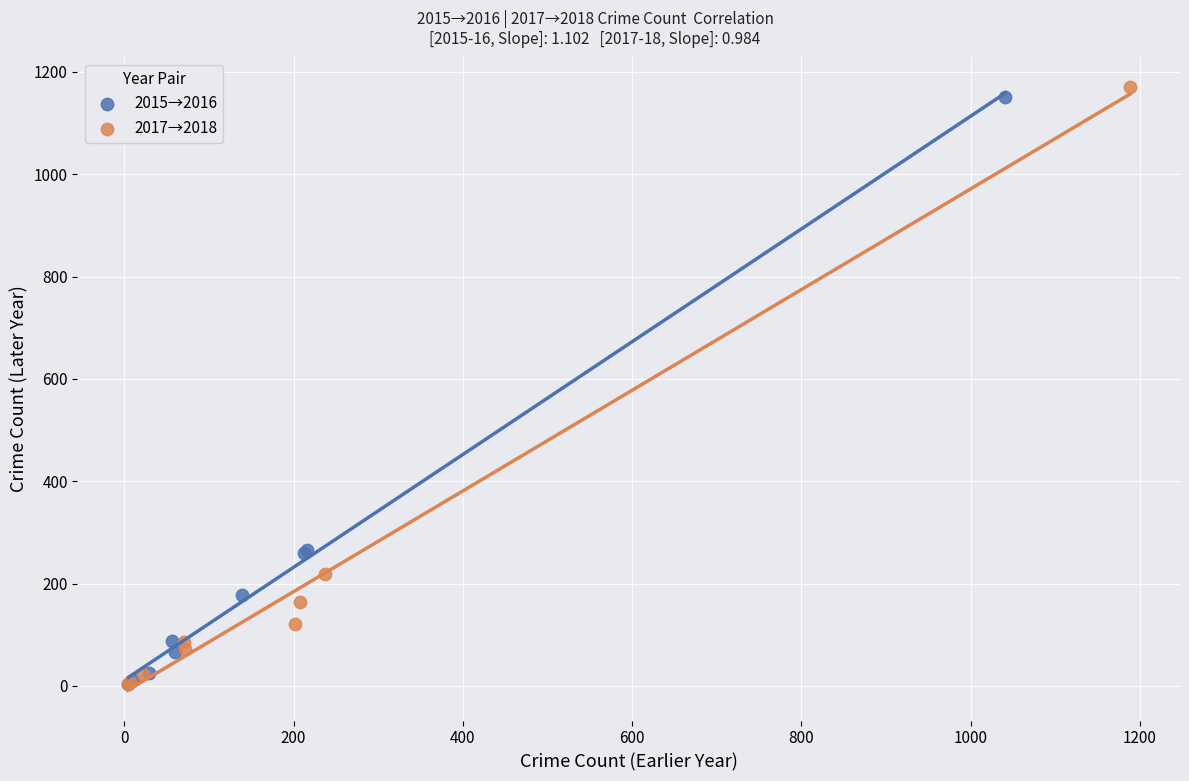

Which series has the largest Y range (max minus min)?

2017→2018